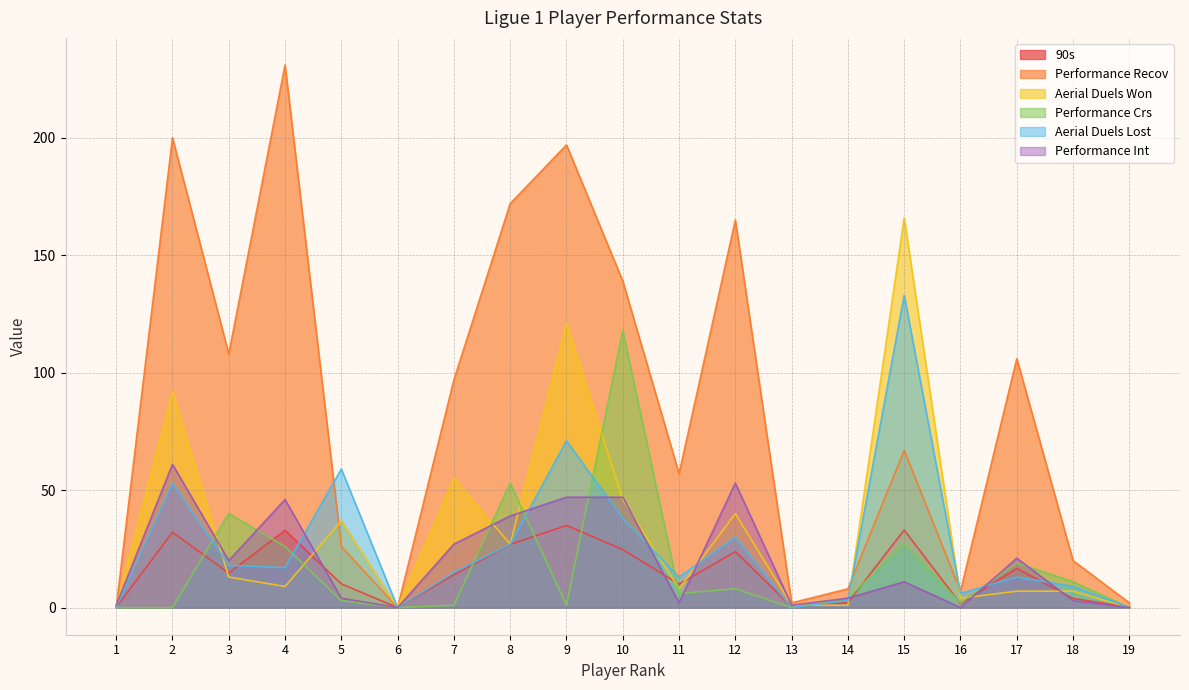

Which label corresponds to the smallest value in the chart?

6